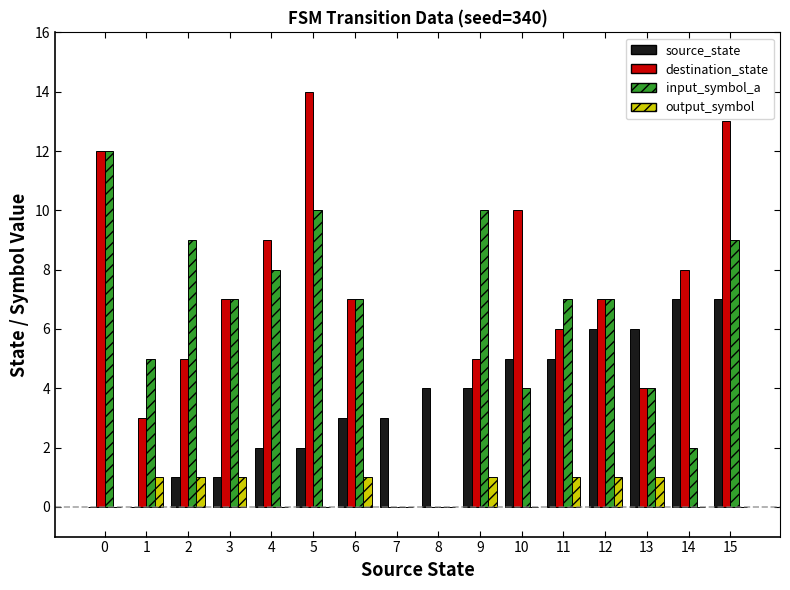

Between 7 and 15, which series saw the biggest shift?

destination_state